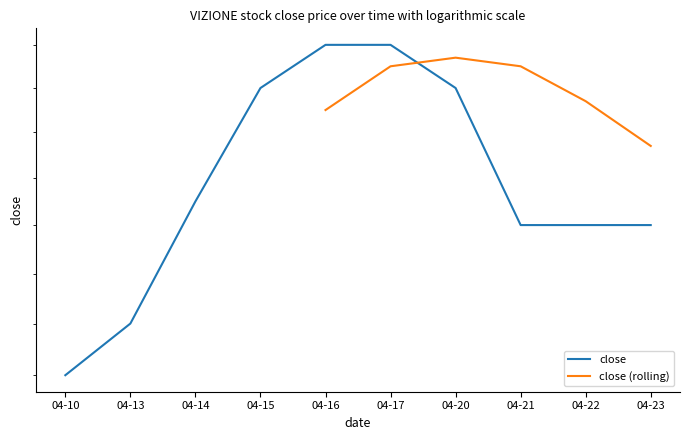

List the labels in order of value, smallest first.

04-10, 04-13, 04-21, 04-22, 04-23, 04-14, 04-15, 04-20, 04-16, 04-17